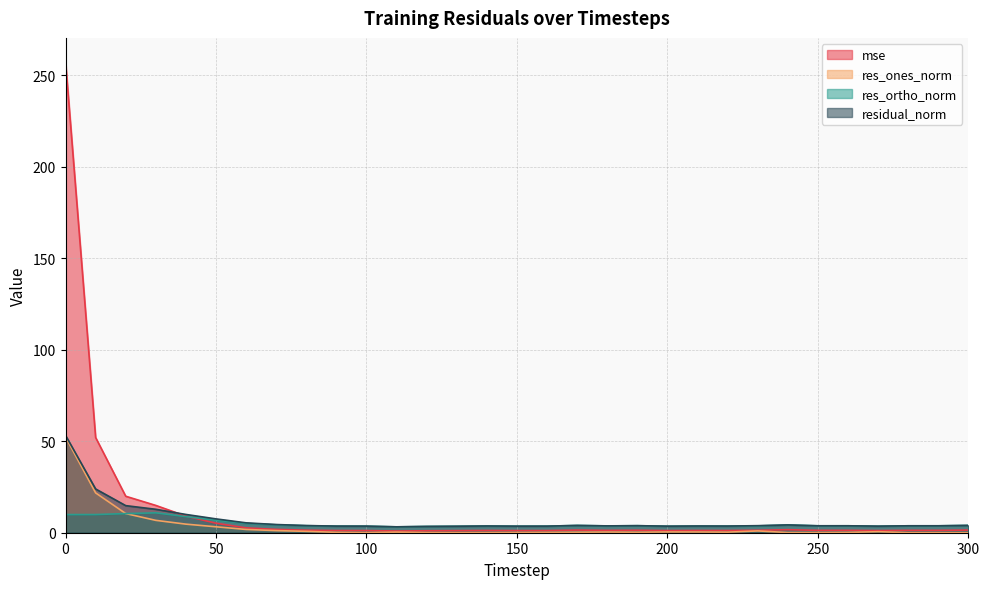

True or false: mse and res_ones_norm cross at least once.

False